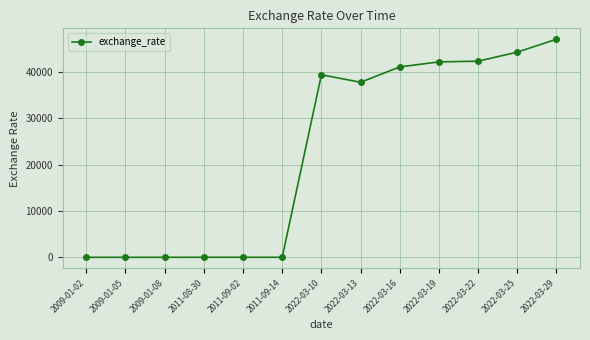

How many values are below 37820?

6